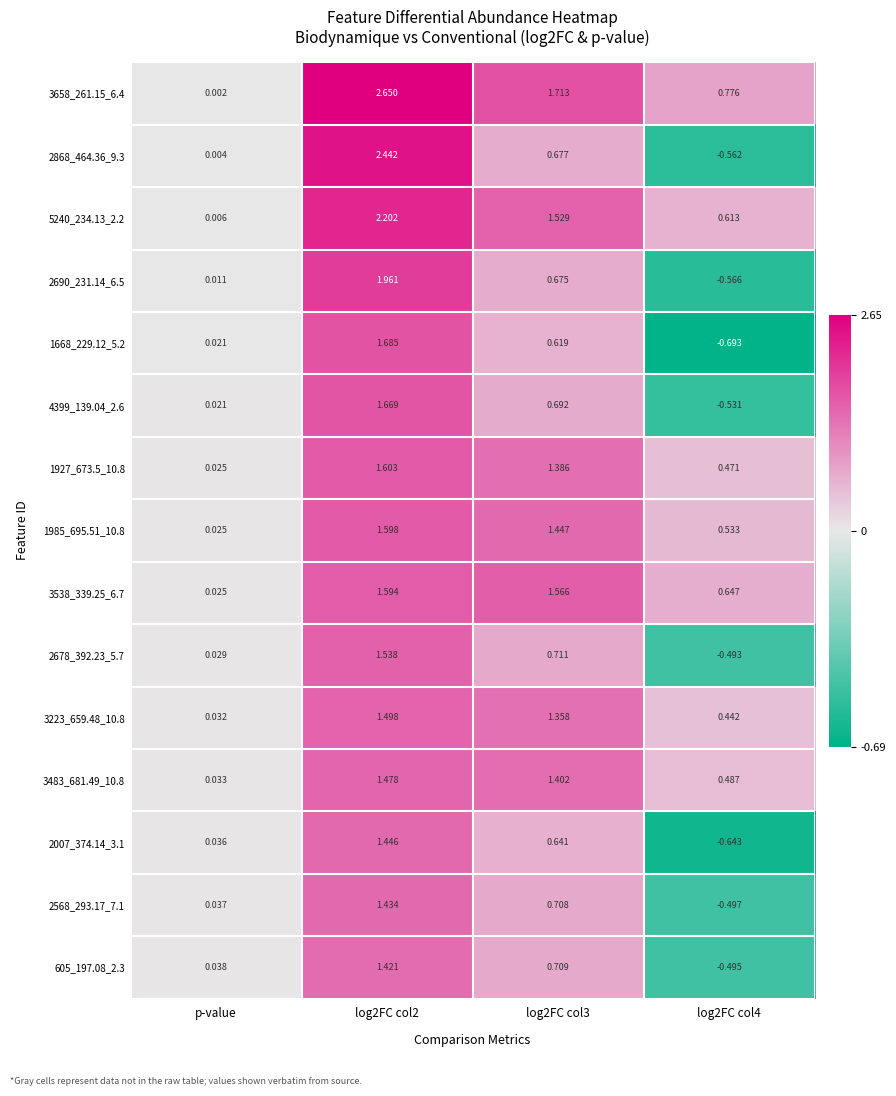

Rank the series by their maximum value, from highest to lowest.

3658_261.15_6.4, 2868_464.36_9.3, 5240_234.13_2.2, 2690_231.14_6.5, 1668_229.12_5.2, 4399_139.04_2.6, 1927_673.5_10.8, 1985_695.51_10.8, 3538_339.25_6.7, 2678_392.23_5.7, 3223_659.48_10.8, 3483_681.49_10.8, 2007_374.14_3.1, 2568_293.17_7.1, 605_197.08_2.3